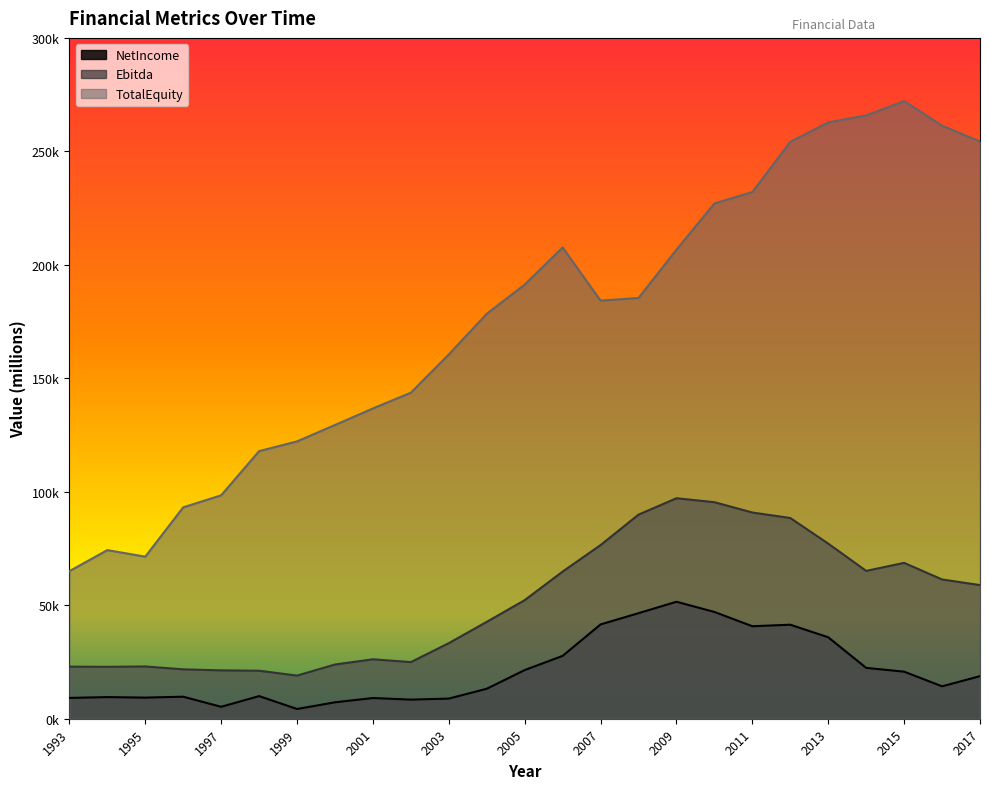

What is the value of the TotalEquity point at the 19th from the left?

232078